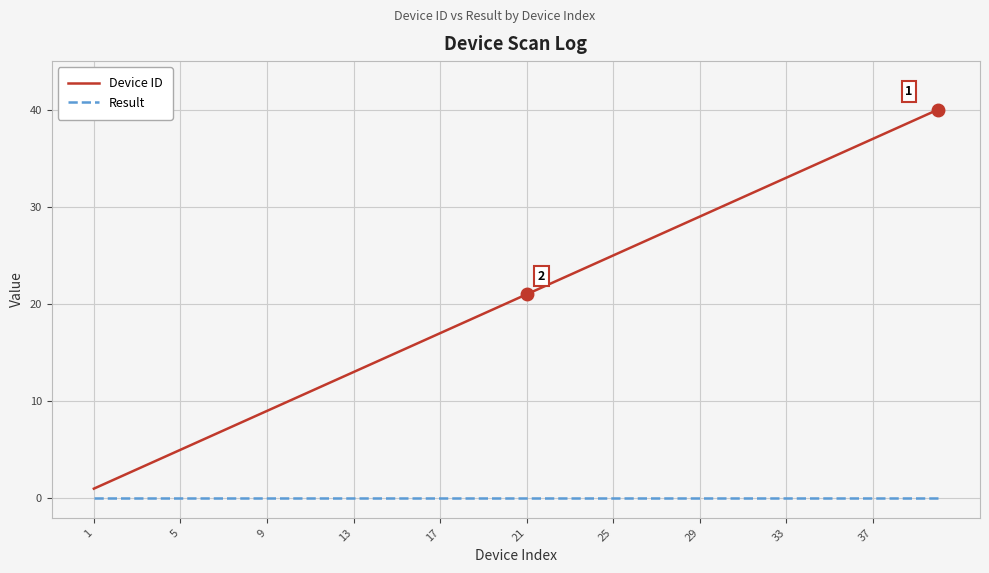

Does the chart display data point markers on the line(s)?

No